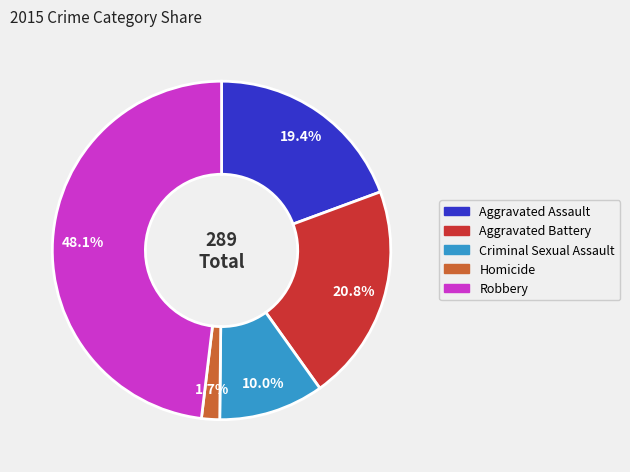

Which slice is the largest?

Robbery